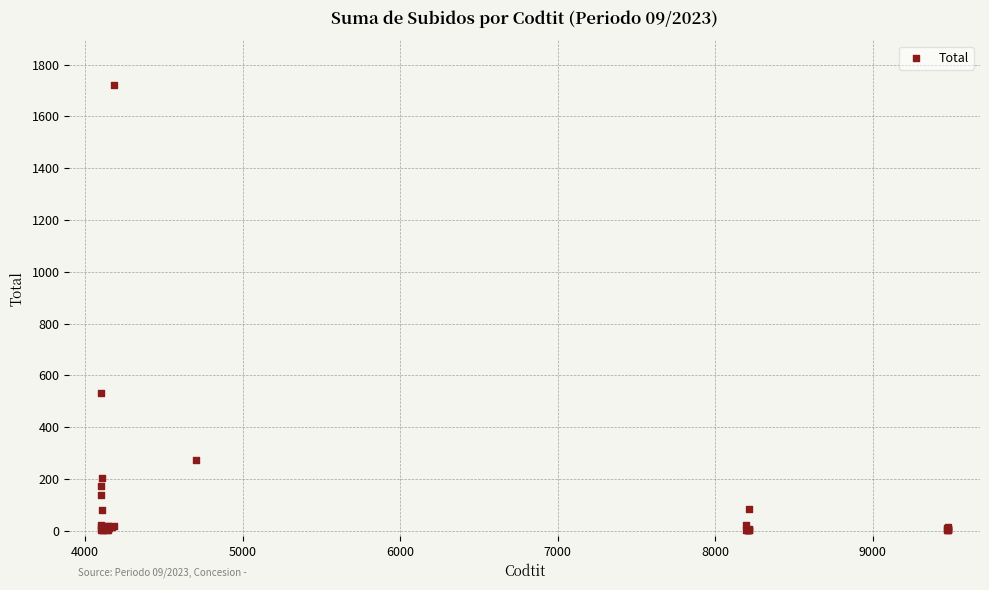

What Y value in the scatter plot is closest to 861?

532